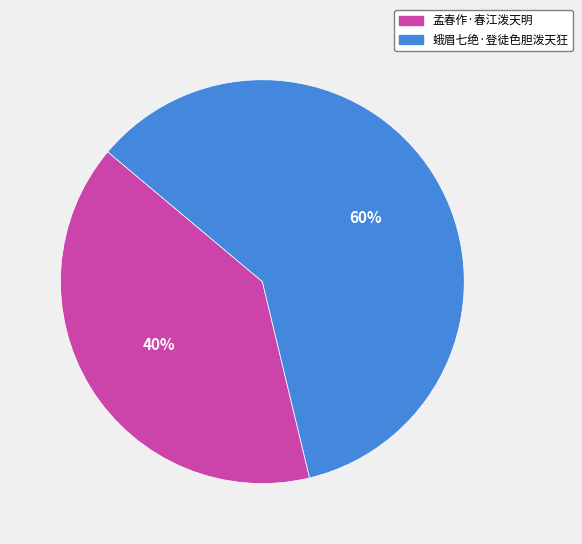

To the nearest percent, what is the average slice percentage?

50%